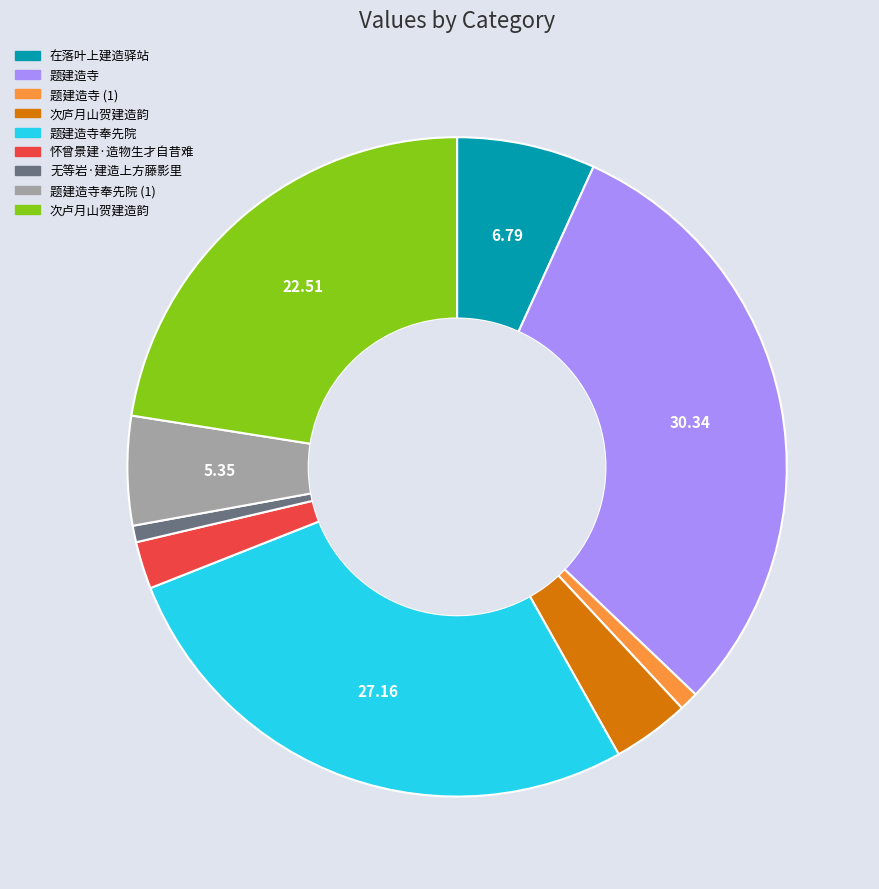

Which category has the biggest portion of the pie?

题建造寺